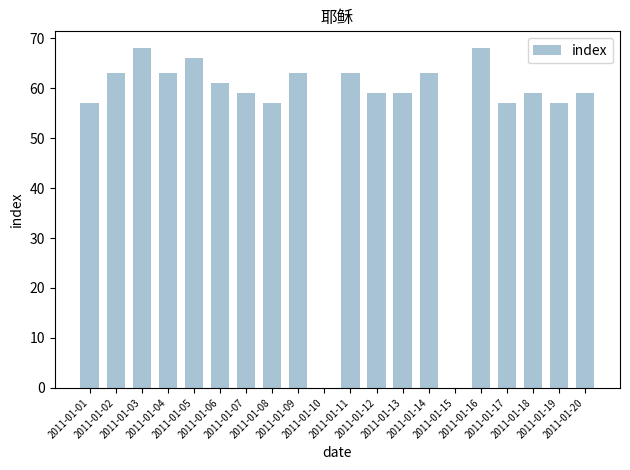

The chart shows a value of 103 at 2011-01-01. True or false?

False